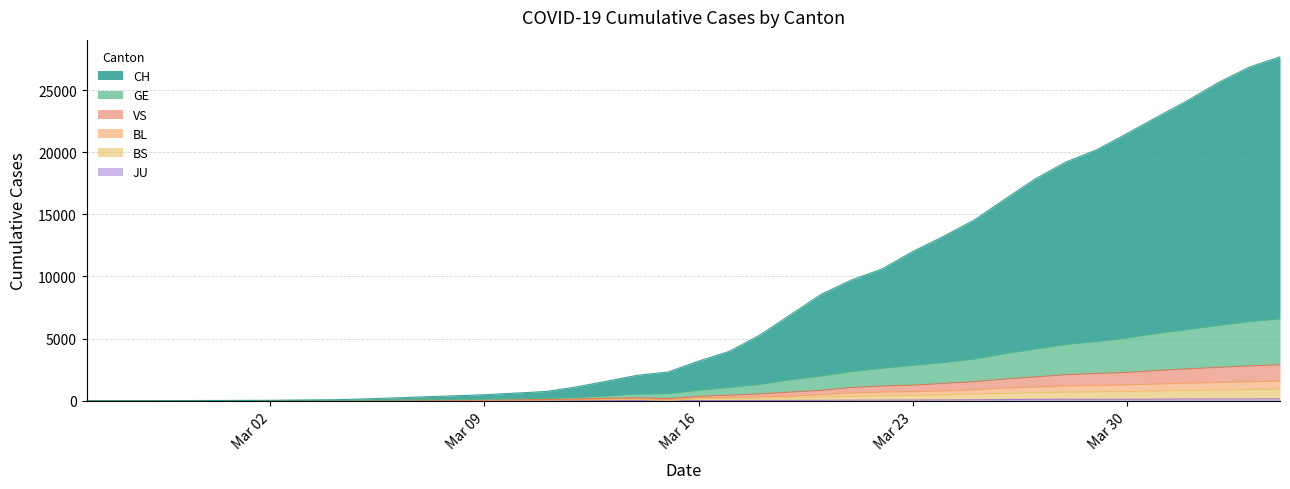

Rank the series by their maximum value, from highest to lowest.

CH, GE, VS, BL, BS, JU